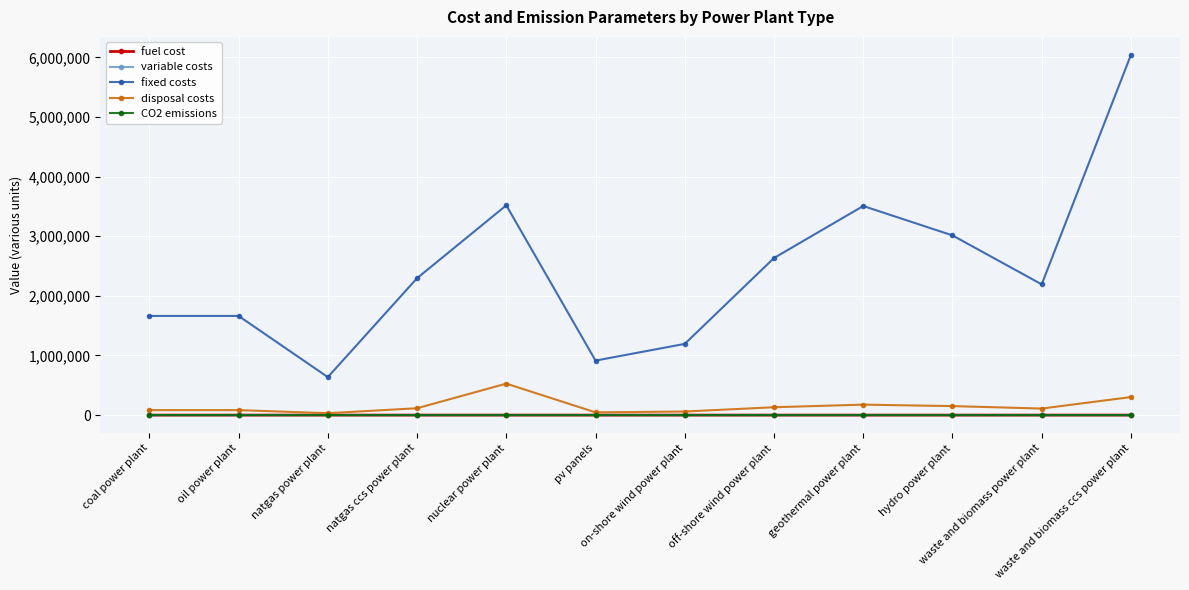

Which series has the widest spread of values?

fixed costs